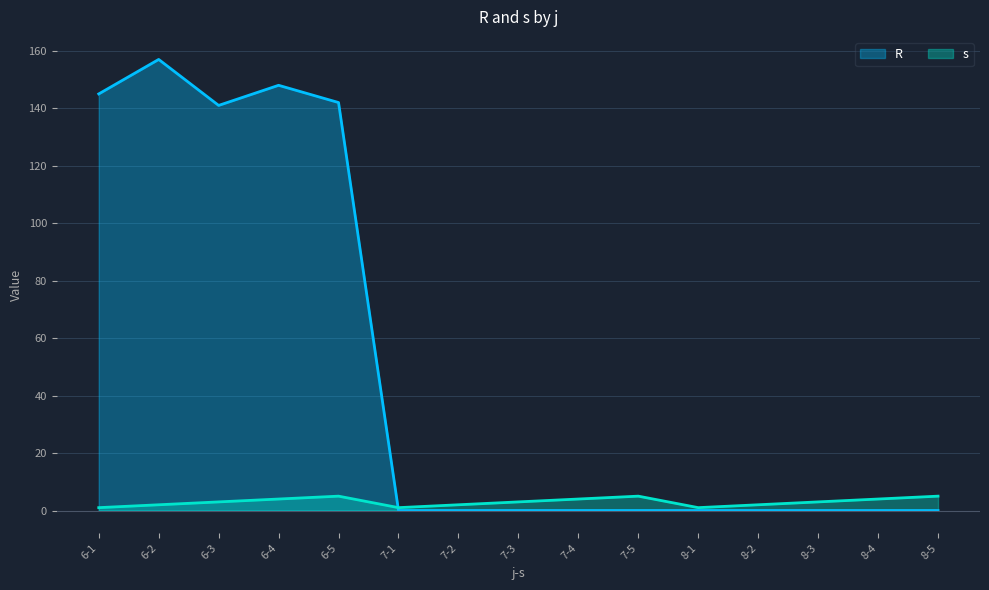

Does the chart display data point markers on the line(s)?

No